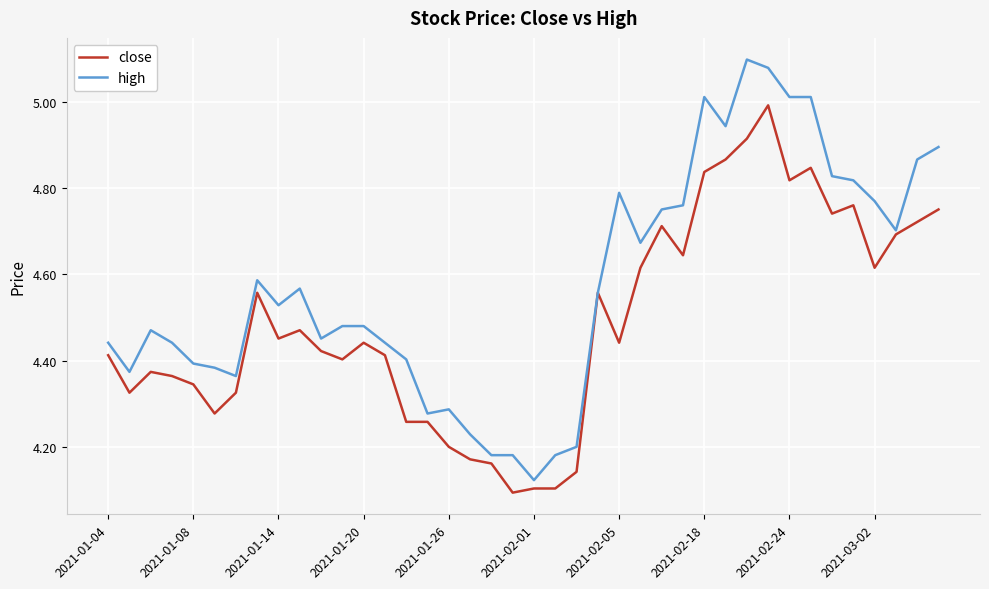

List the series in order of their peak value, highest first.

high, close